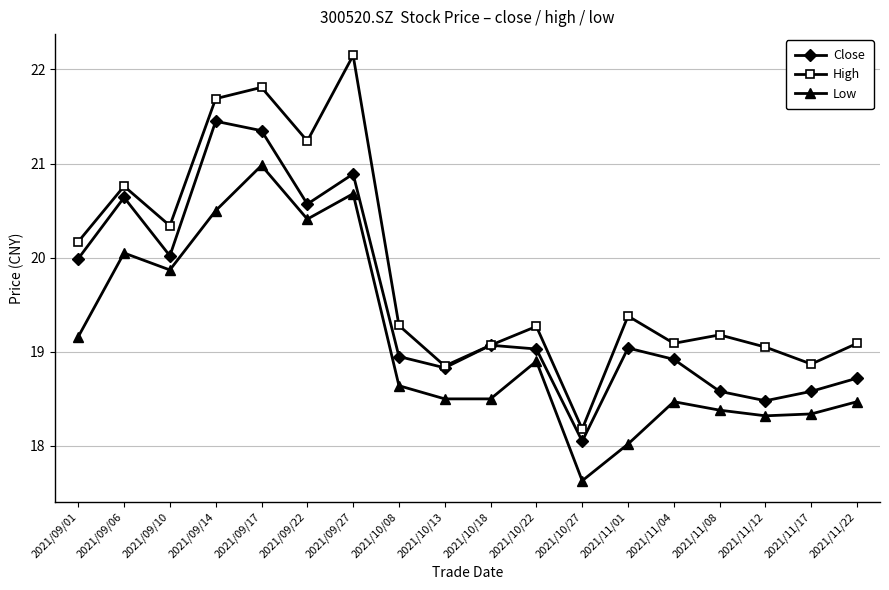

At which label does Close reach its peak?

2021/09/14